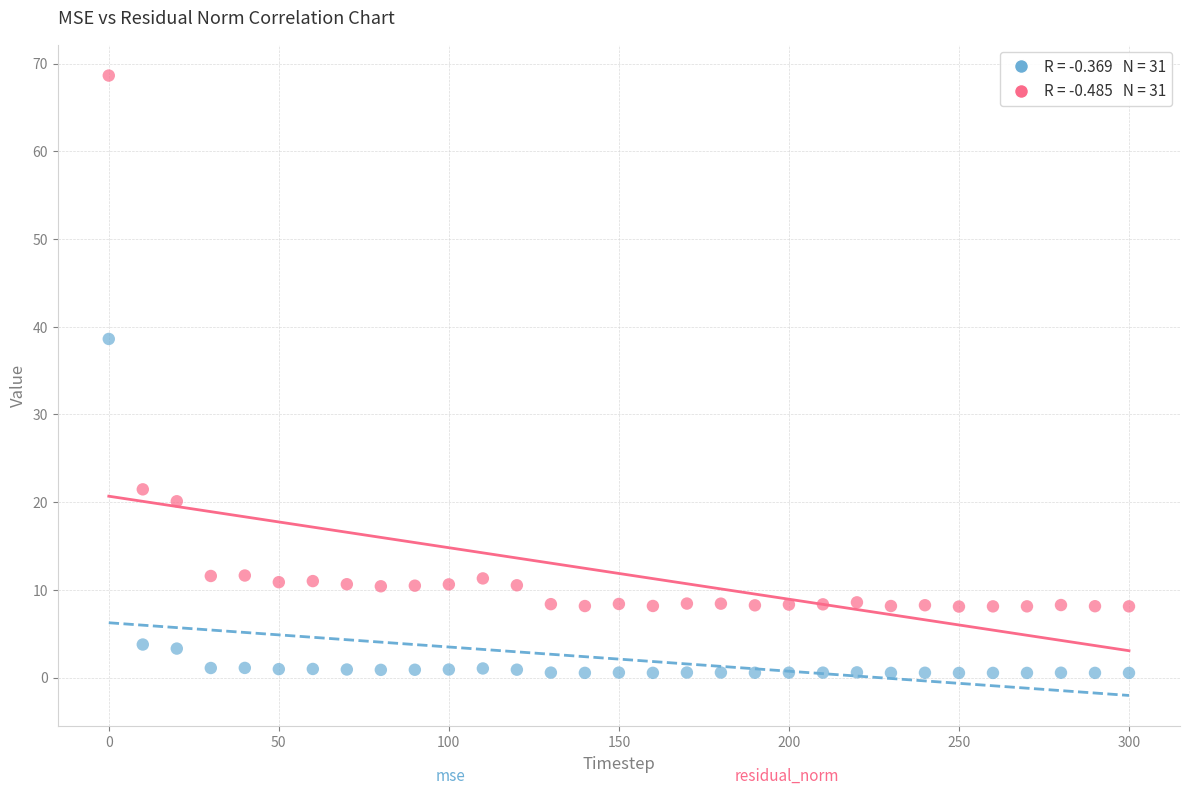

Across all series, what Y value is closest to 34?

38.6